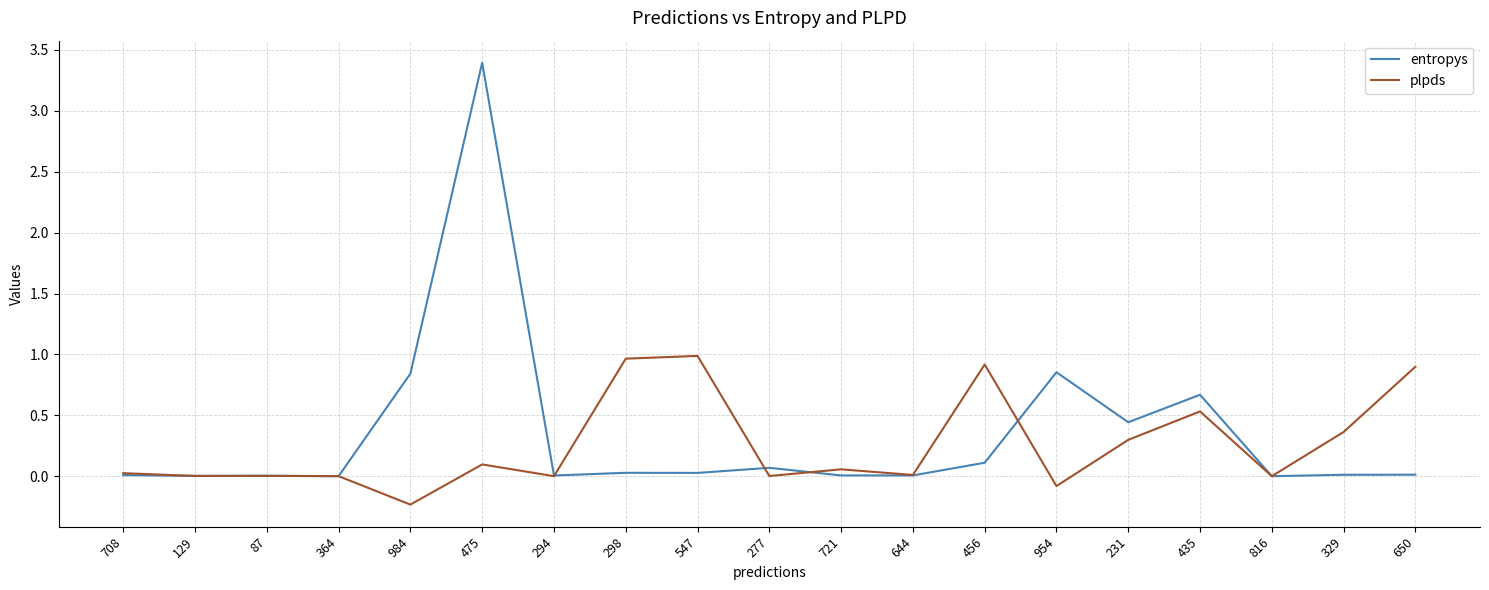

What is the maximum value for entropys?

3.4